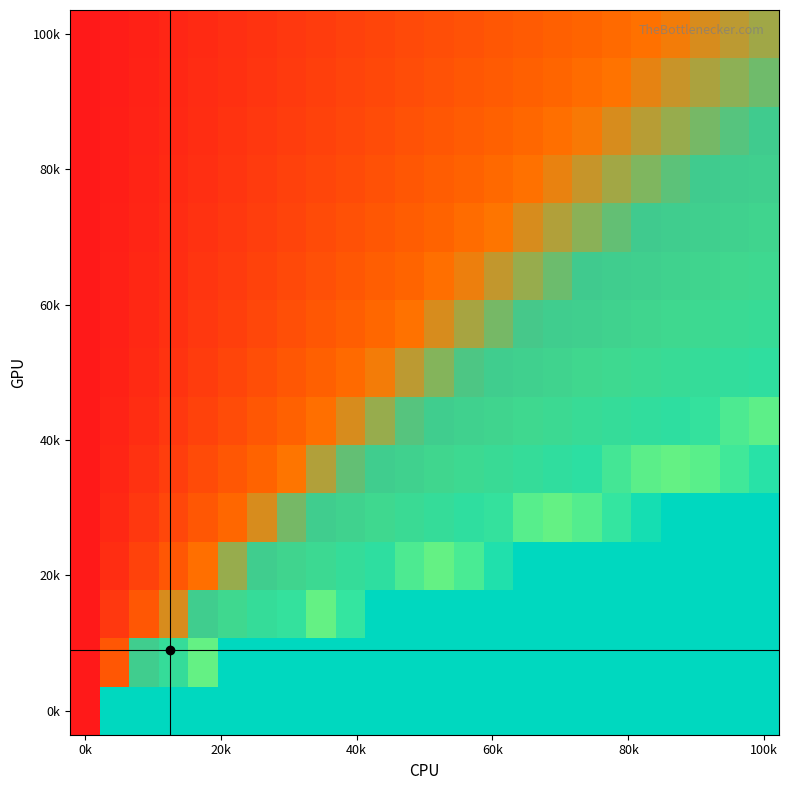

Which category has the highest value across all series?

100k